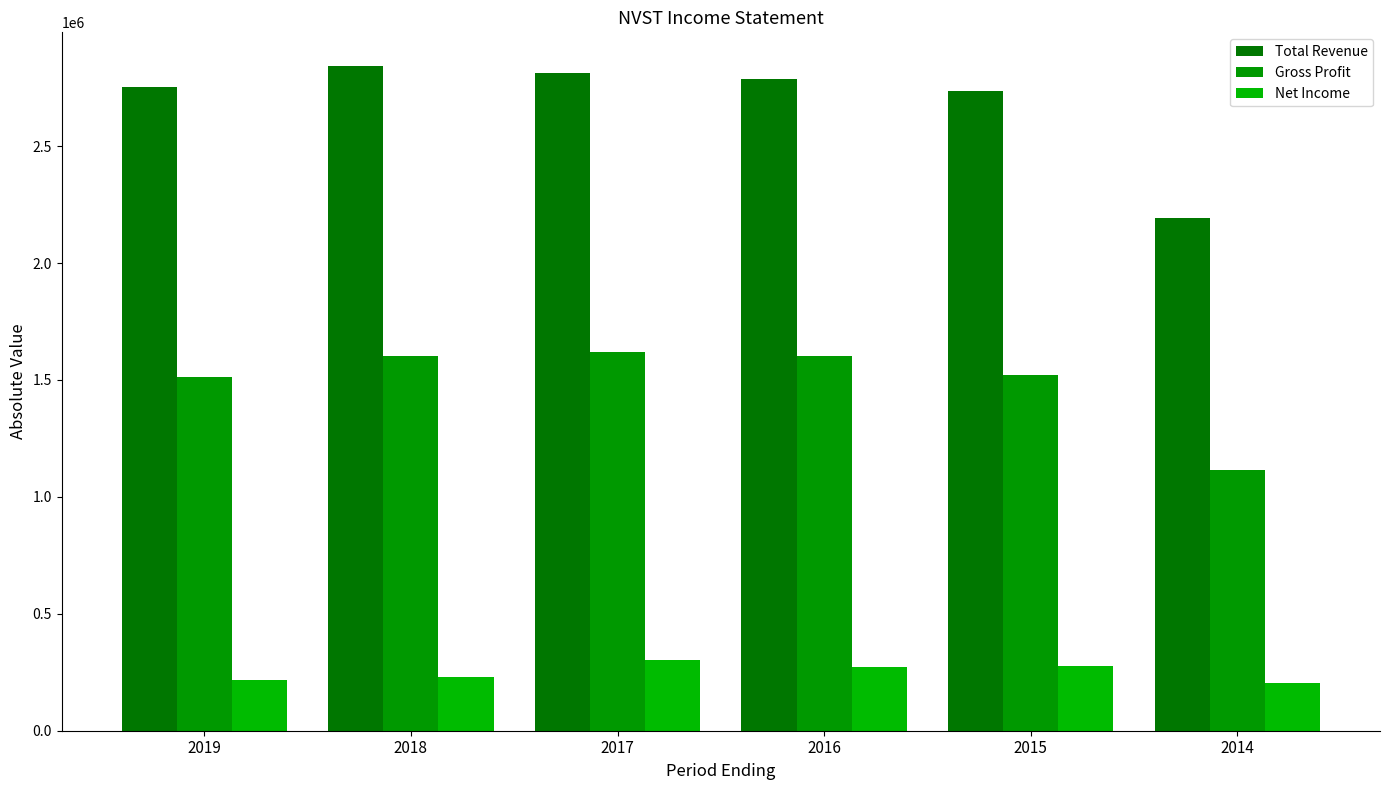

What is the greatest value displayed?

2844500